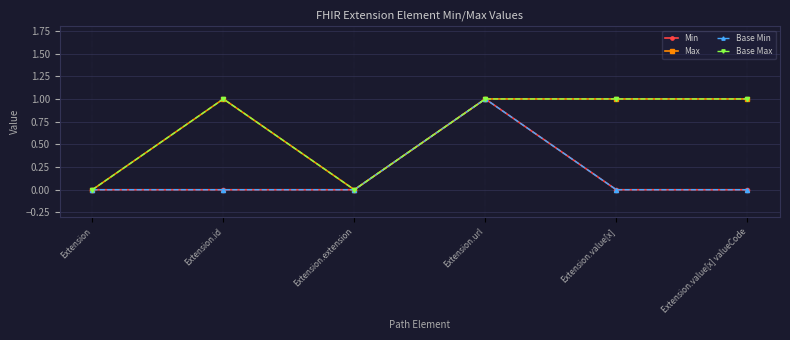

At which category is the sum across all series the highest?

Extension.url